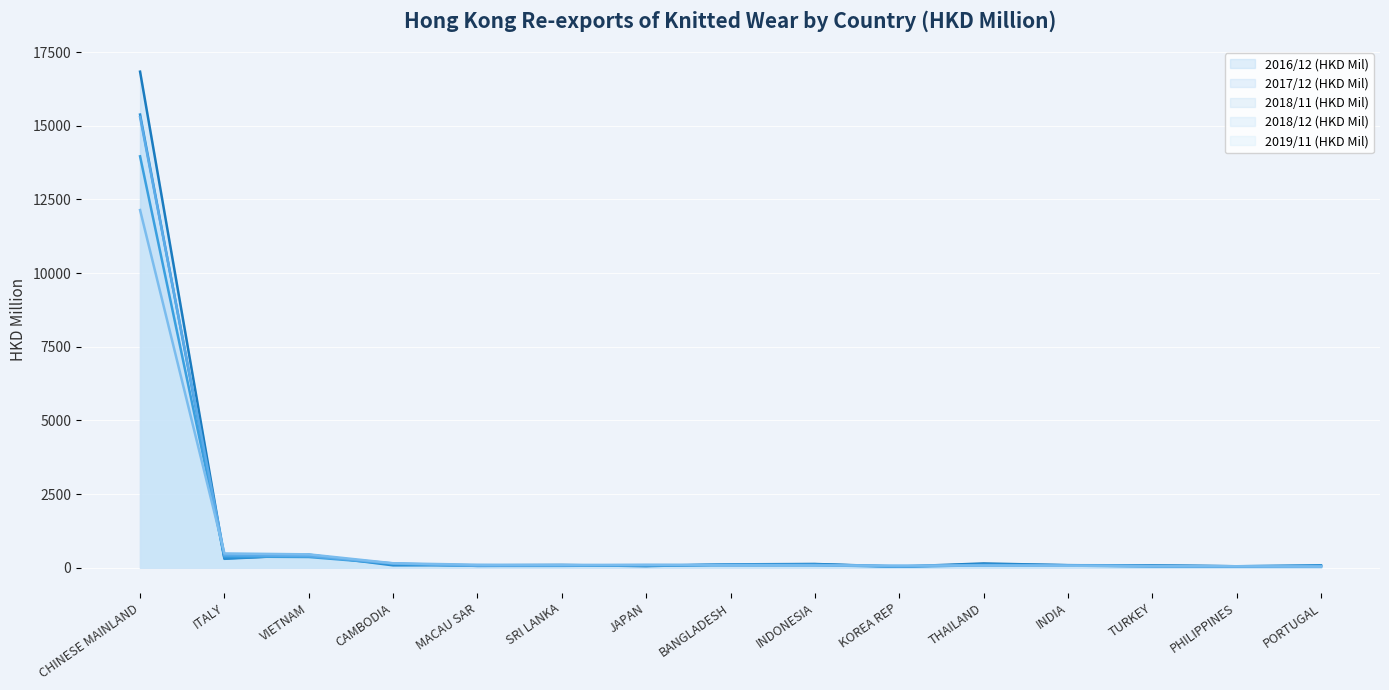

At which category does 2018/11 (HKD Mil) (line) reach its first local peak?

BANGLADESH